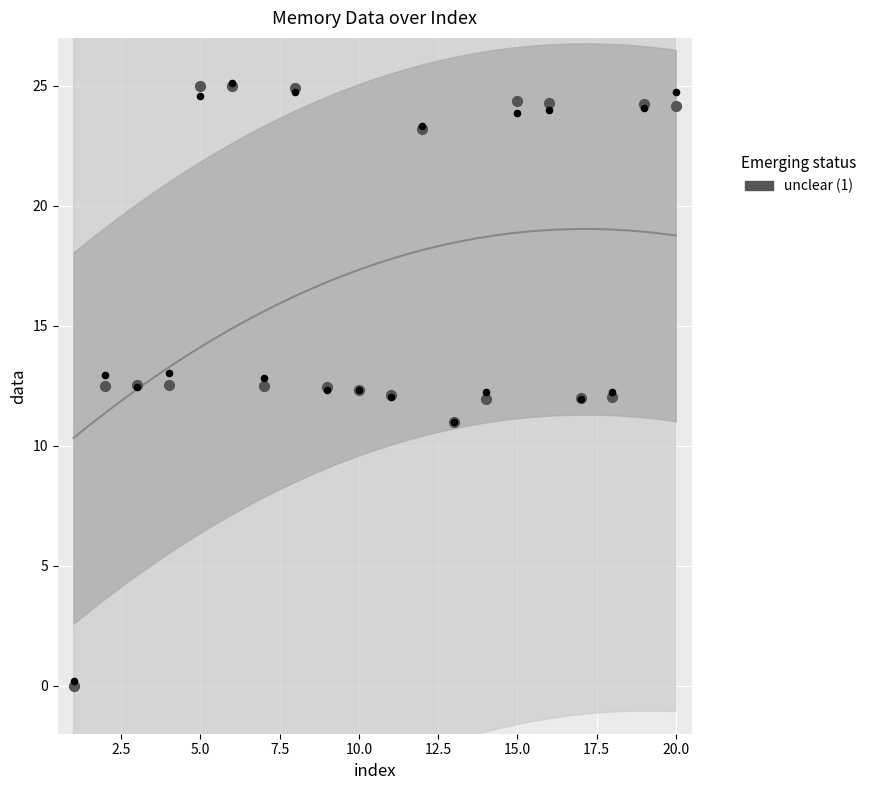

Between 19 and 18, which is larger?

19